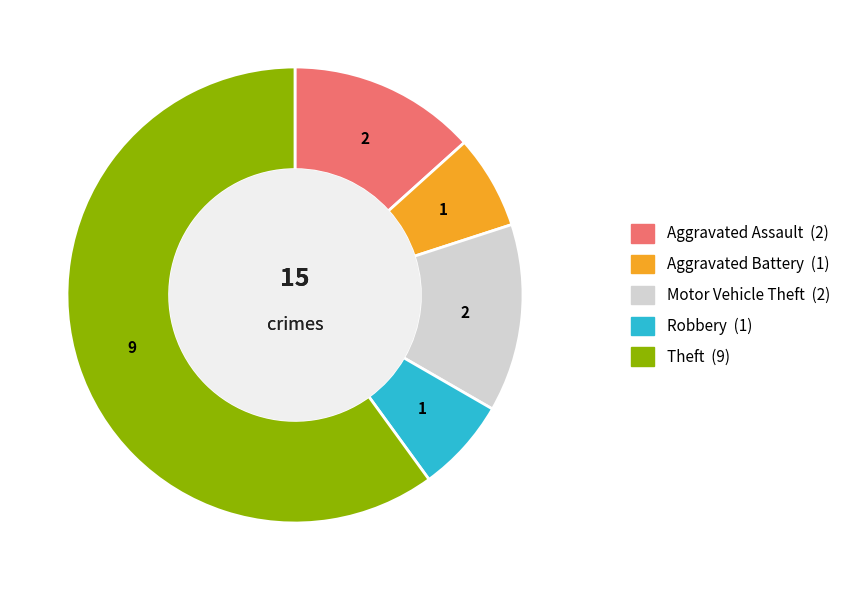

Which slice is the largest?

Theft